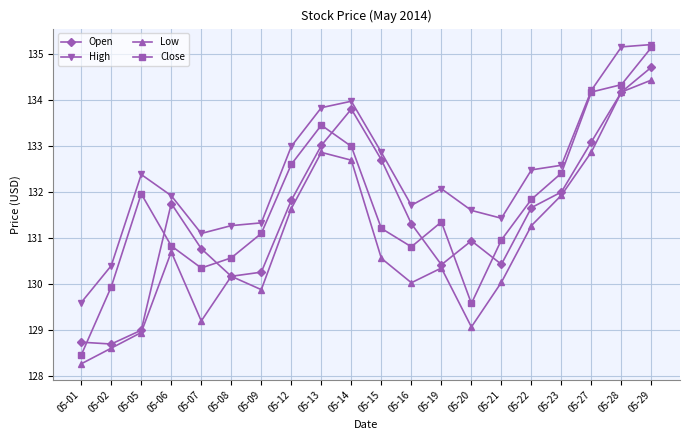

What is the sum of the Open values at 05-13 and 05-16?

264.3